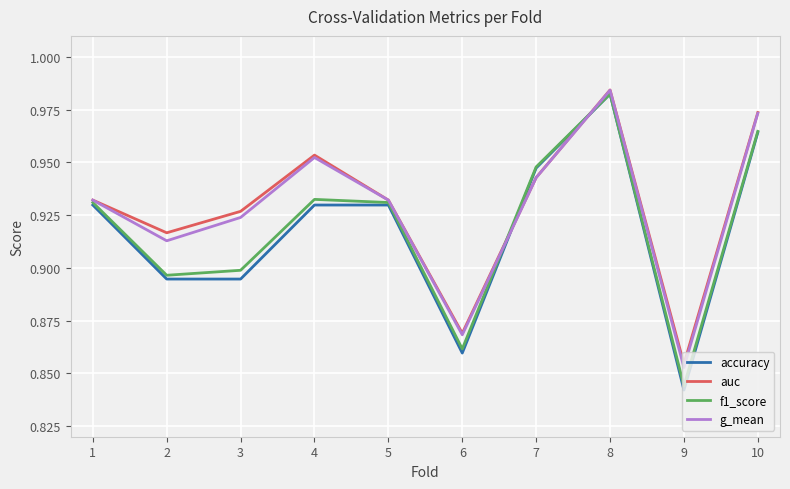

At which category does the chart reach its peak across all series?

8